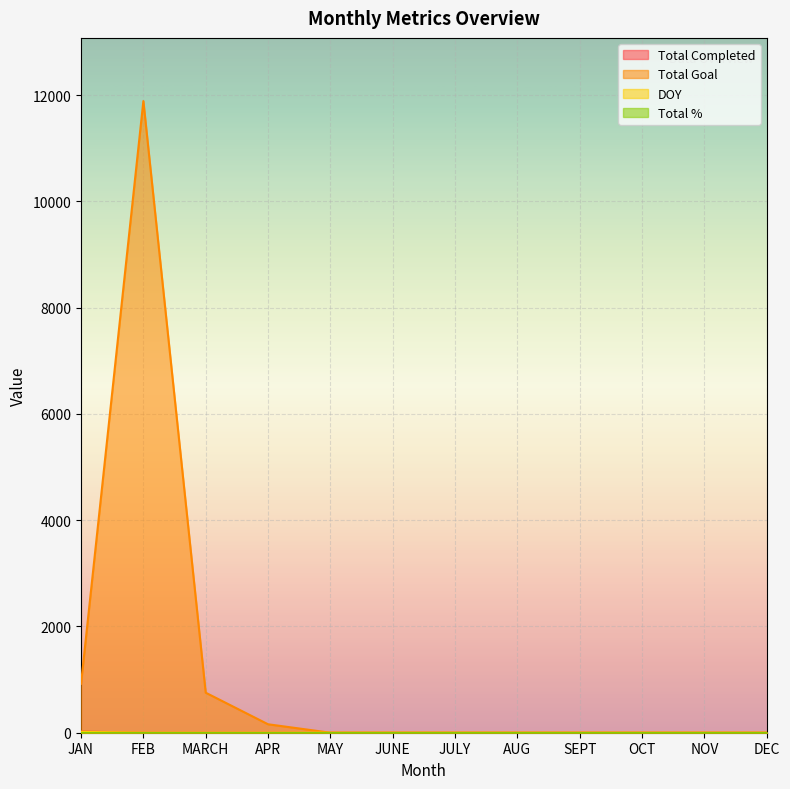

At which category is the sum across all series the highest?

Total Goal